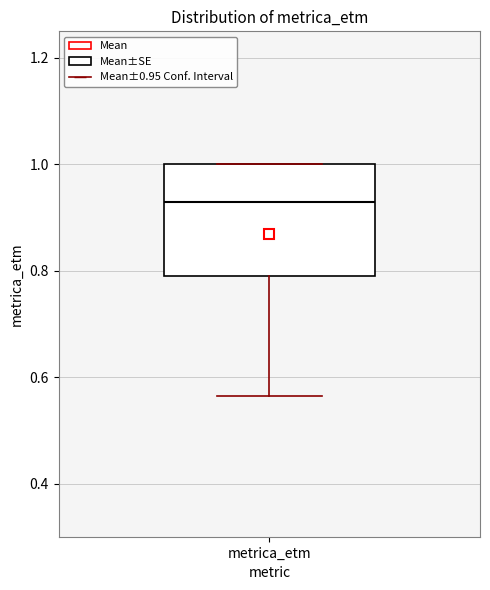

Read this box plot against the y-axis: the position of the median line, the range covered by the box, and the ends of both whiskers. The values are not printed on the chart, so give them approximately, as read against the axis.

median 0.94, box 0.78 to 1.00, whiskers 0.56 to 1.00